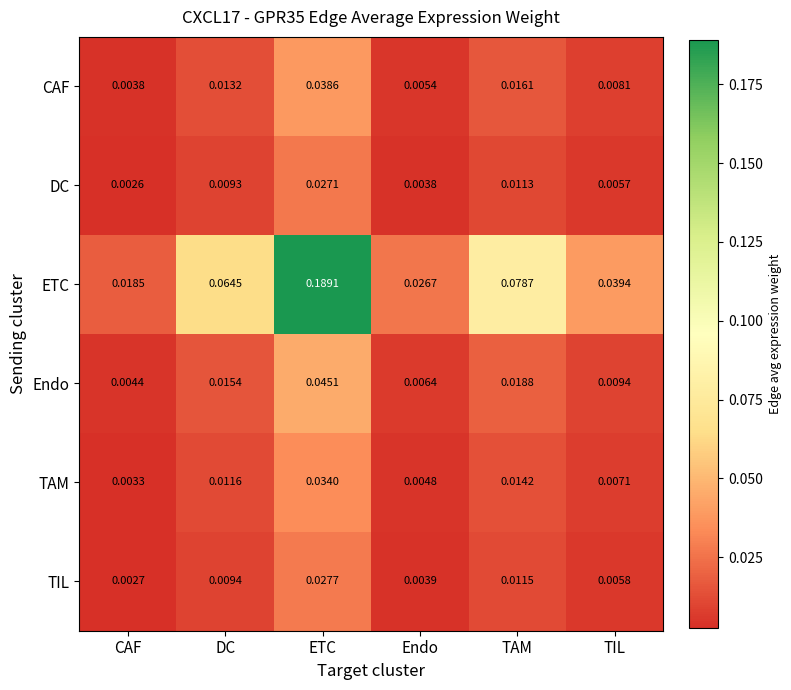

At which category does the chart reach its minimum across all series?

CAF